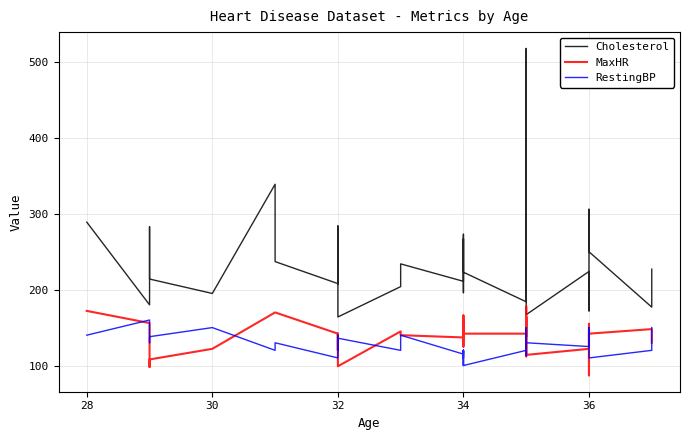

Rank the series at 34 from lowest to highest value.

RestingBP, MaxHR, Cholesterol